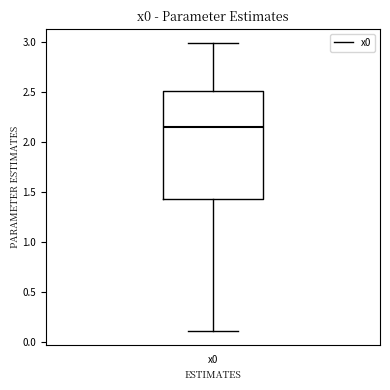

Where does the upper whisker of the box for x0 end on the y-axis? The values are not printed on the chart, so give them approximately, as read against the axis.

3.00